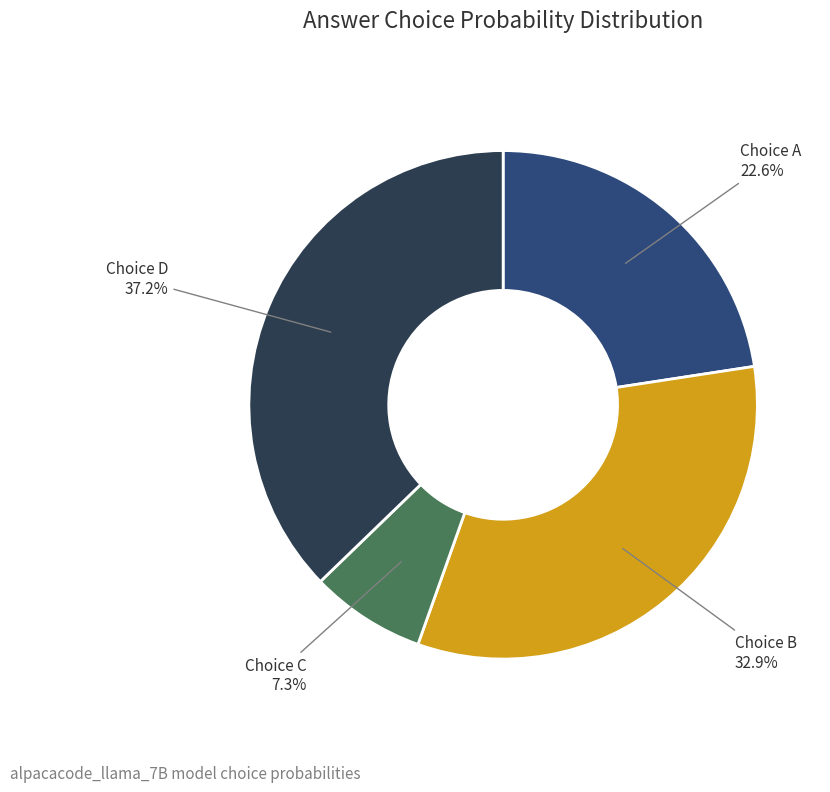

Is there a majority slice in this chart?

No